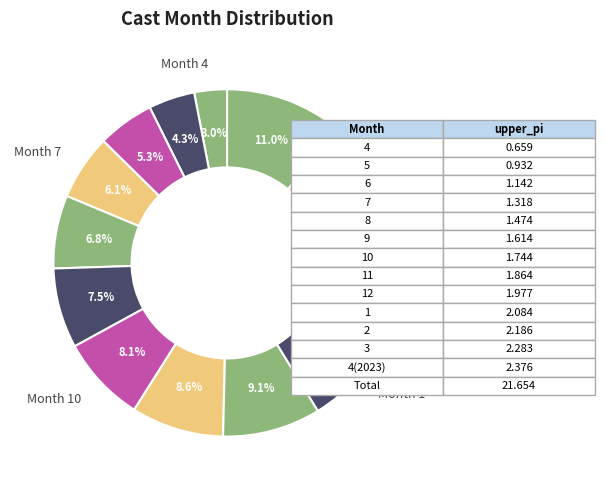

How many slices are in this pie chart?

13